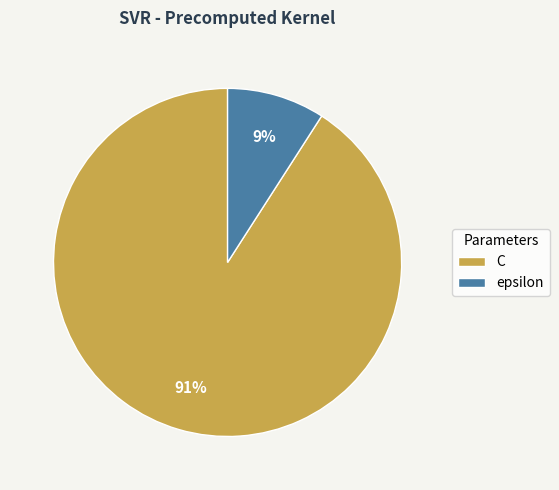

Is there any slice that represents more than half of the pie?

Yes